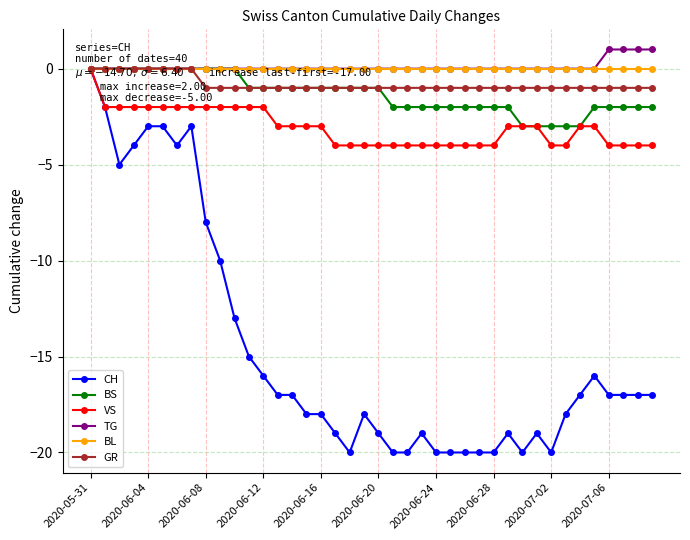

True or false: BS has a value of -2 at 35.

True